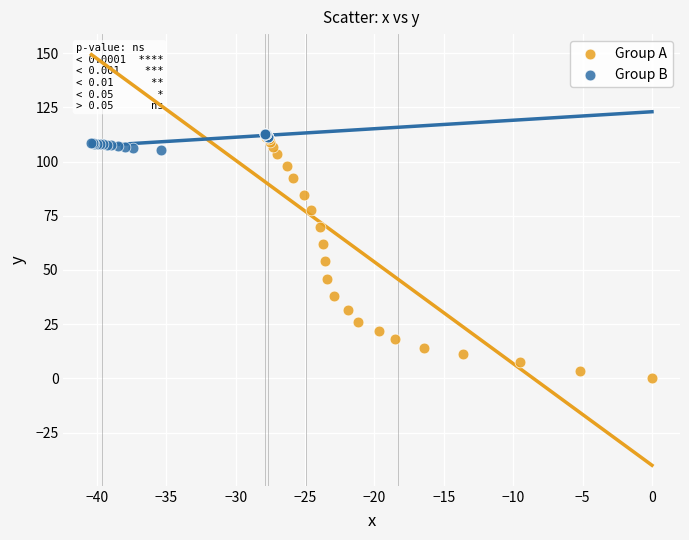

What are all the series names shown in the legend?

Group A, Group B